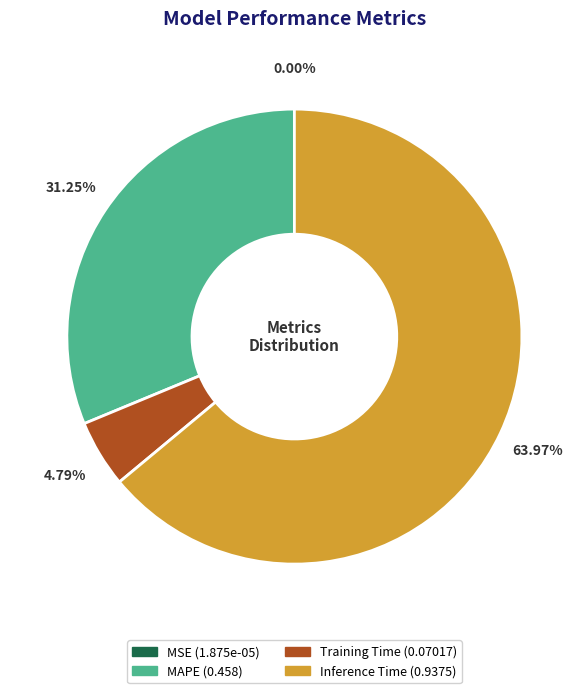

Which slice is the largest?

Inference Time